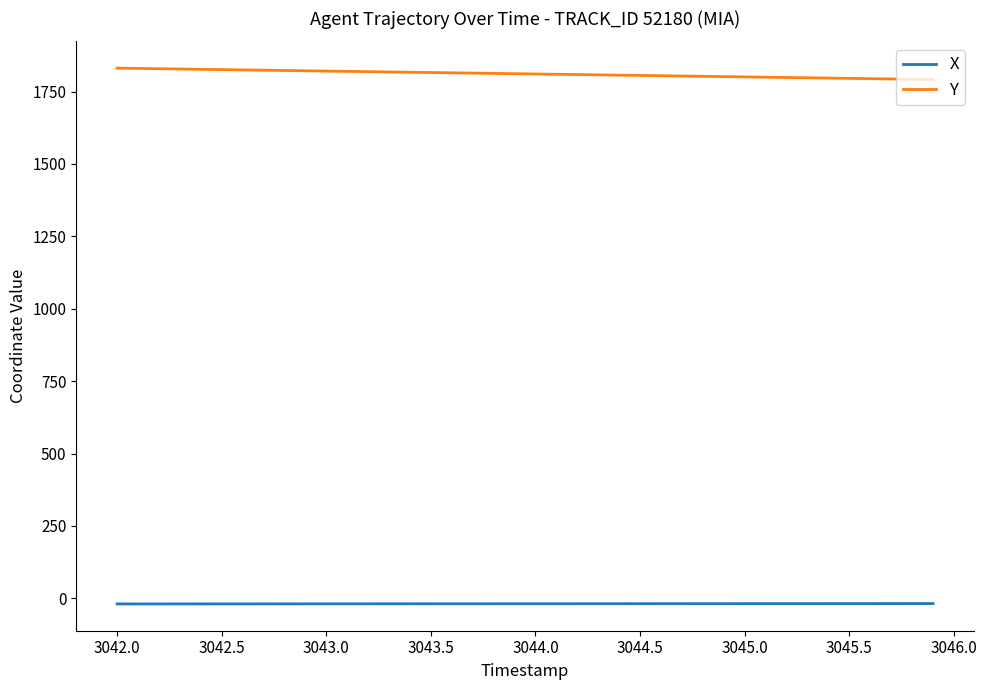

True or false: X and Y cross at least once.

False